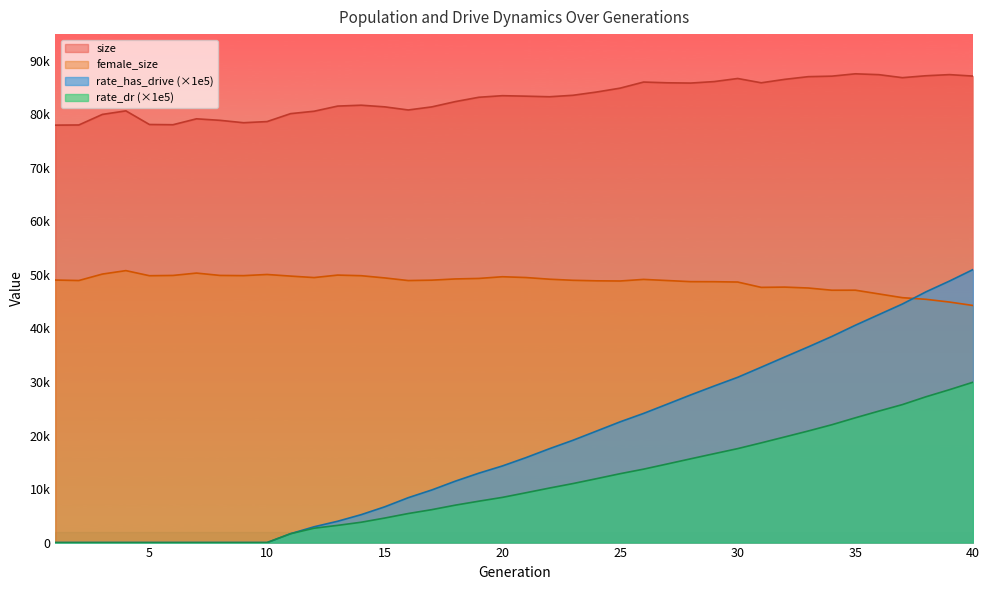

What is the value of the rate_dr point at the 14th from the left?

3801.5